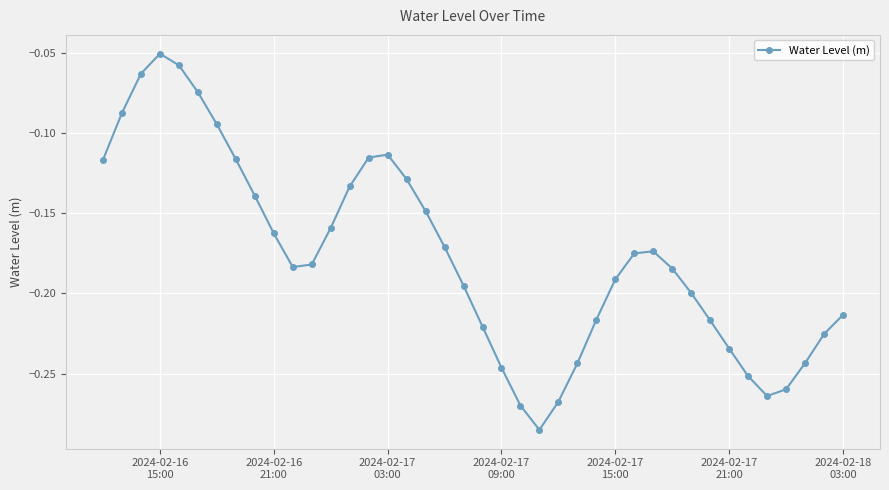

How many points are lower than both their immediate neighbors (excluding endpoints)?

3